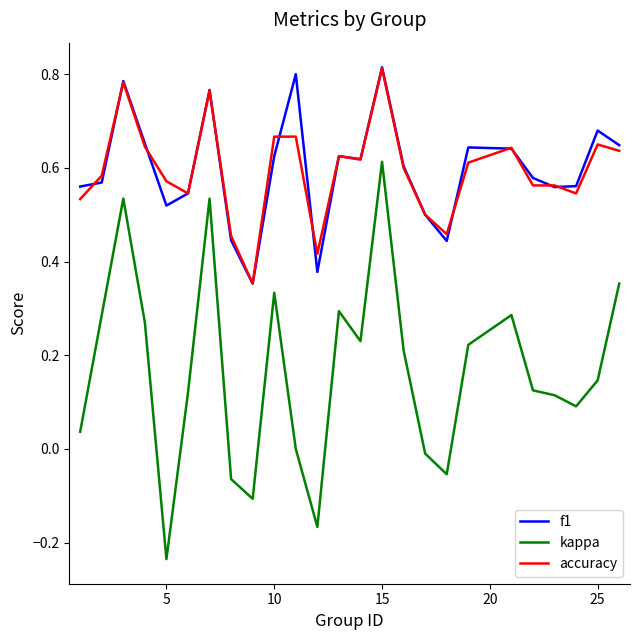

Which series has the widest spread of values?

kappa